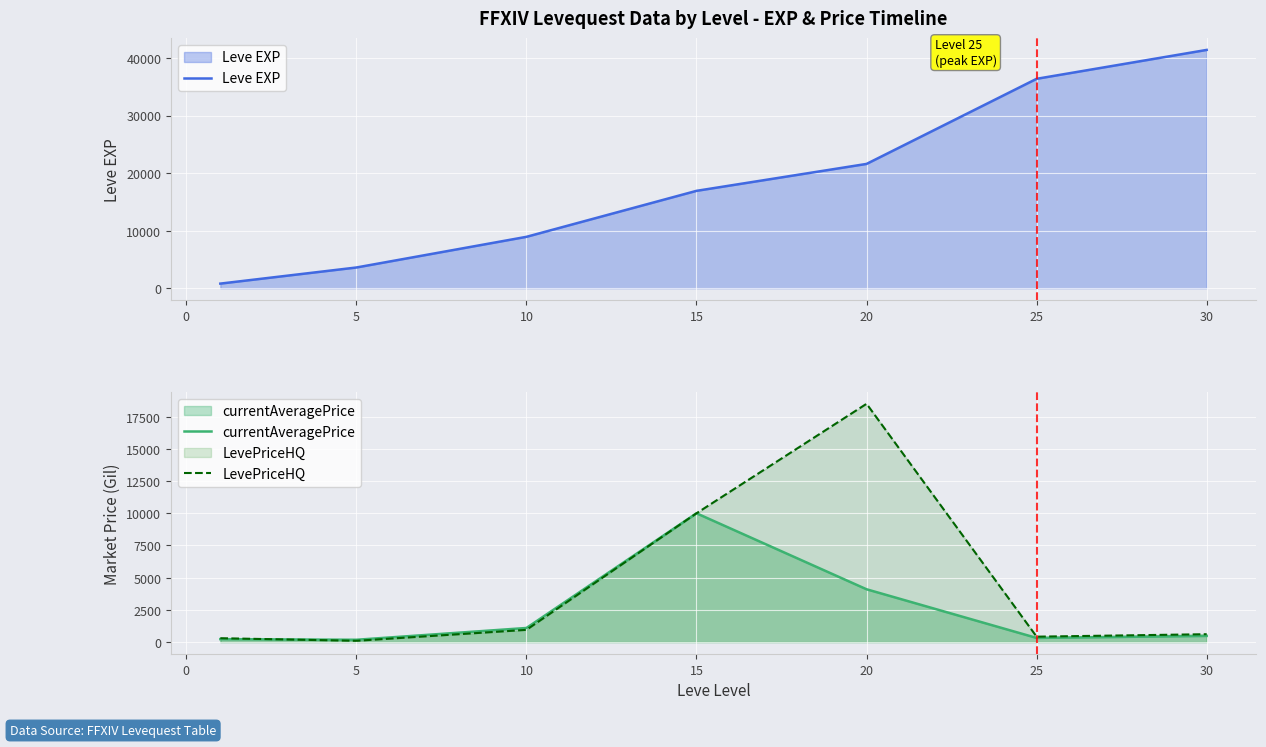

At which label does currentAveragePrice first exceed 479?

10